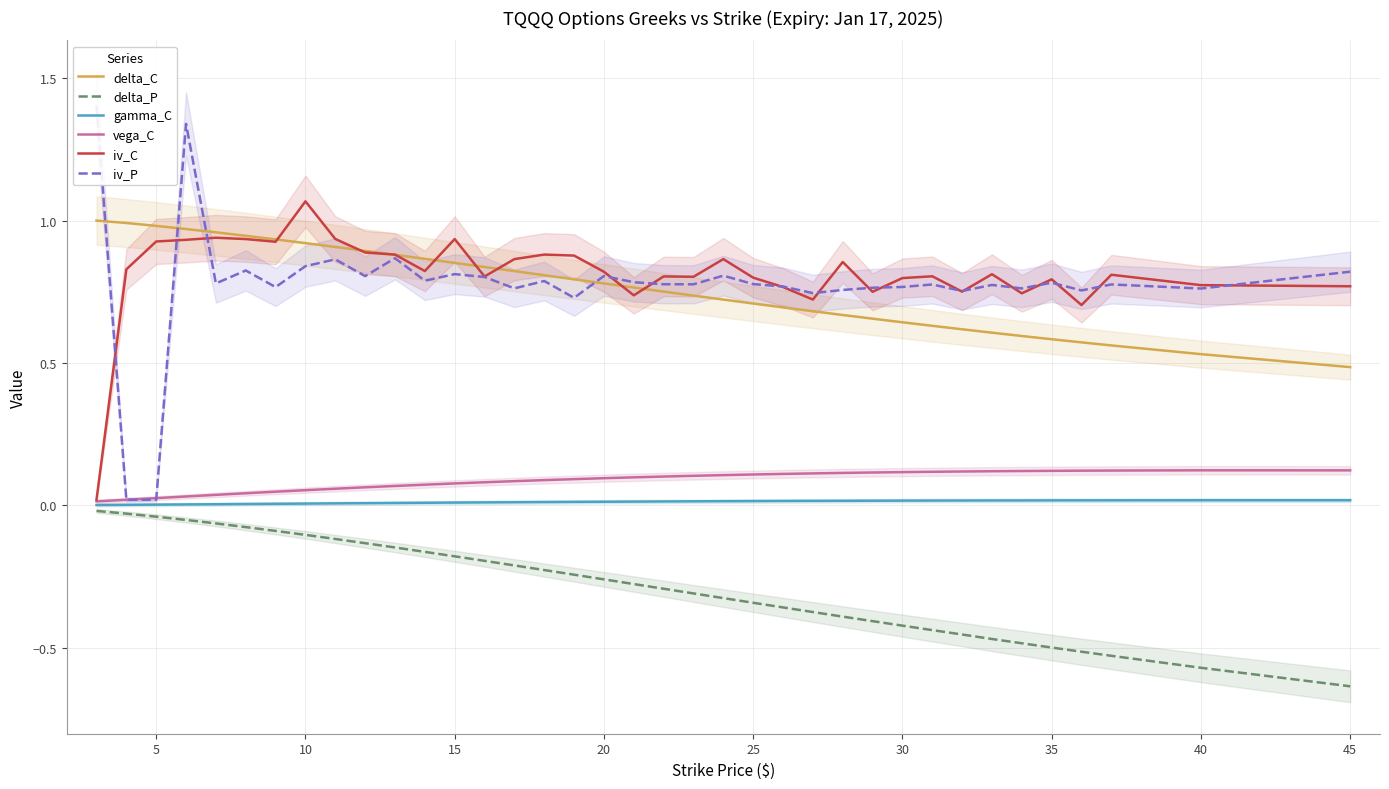

How many distinct data groups are displayed?

6